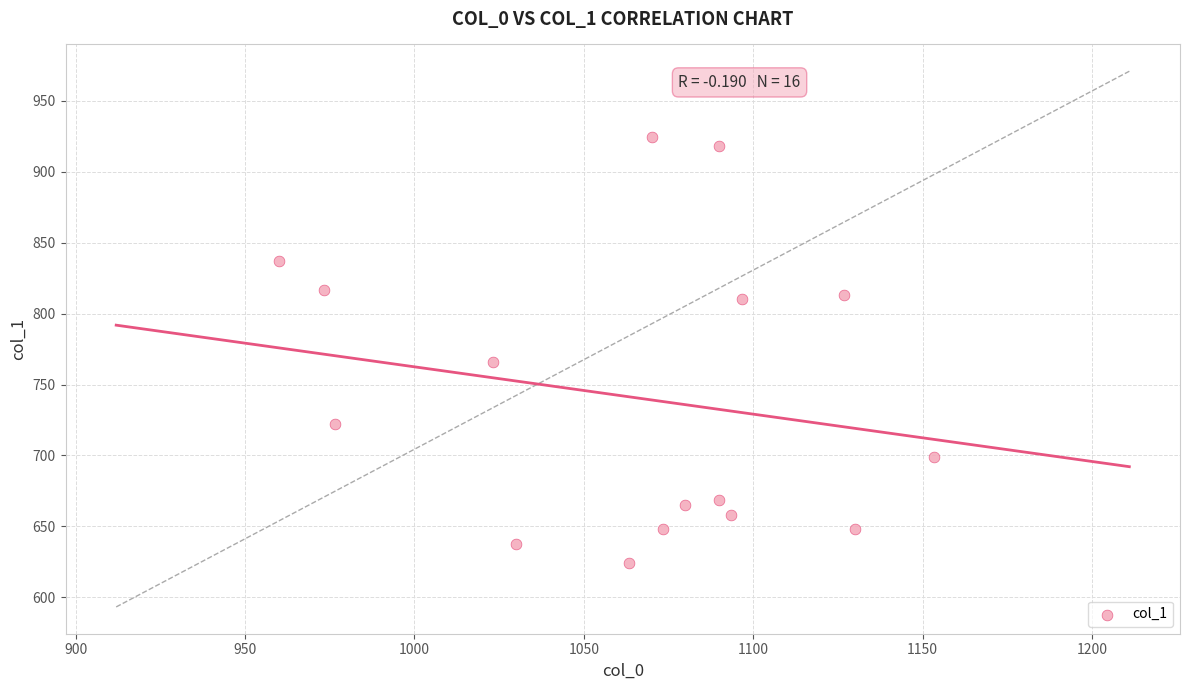

What is the range of Y values (max minus min)?

300.4